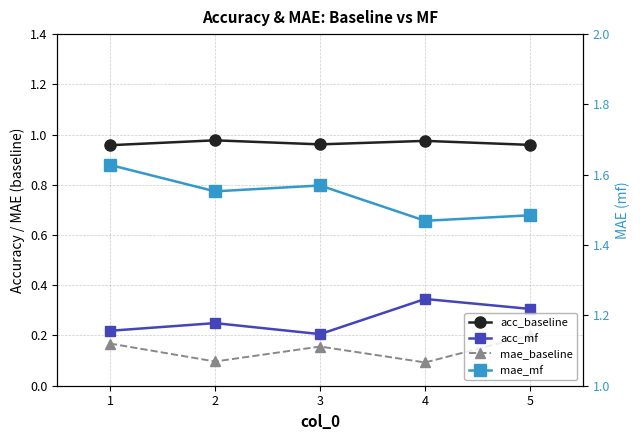

What is the minimum value shown in the chart?

0.1